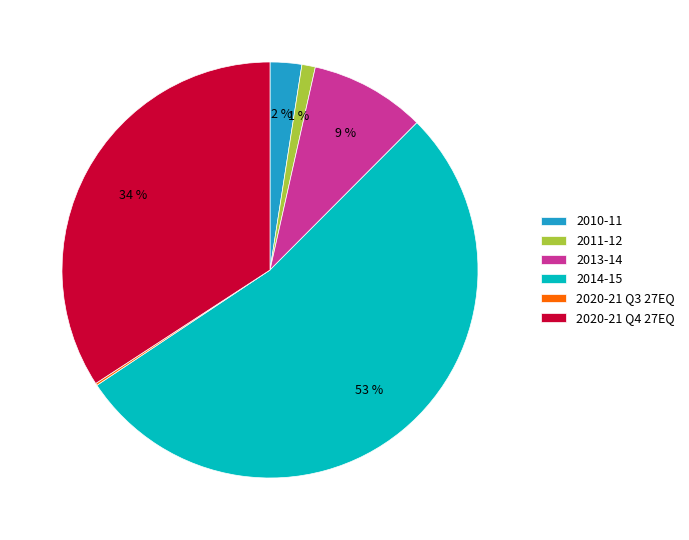

Is the sum of 2020-21 Q4 27EQ and 2011-12 greater than half?

No